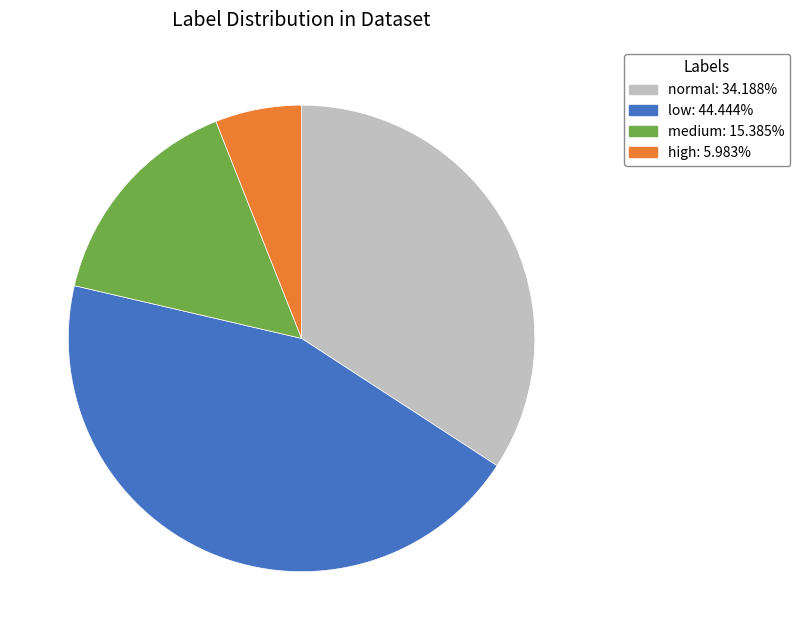

Does low account for over 50% of the chart?

No